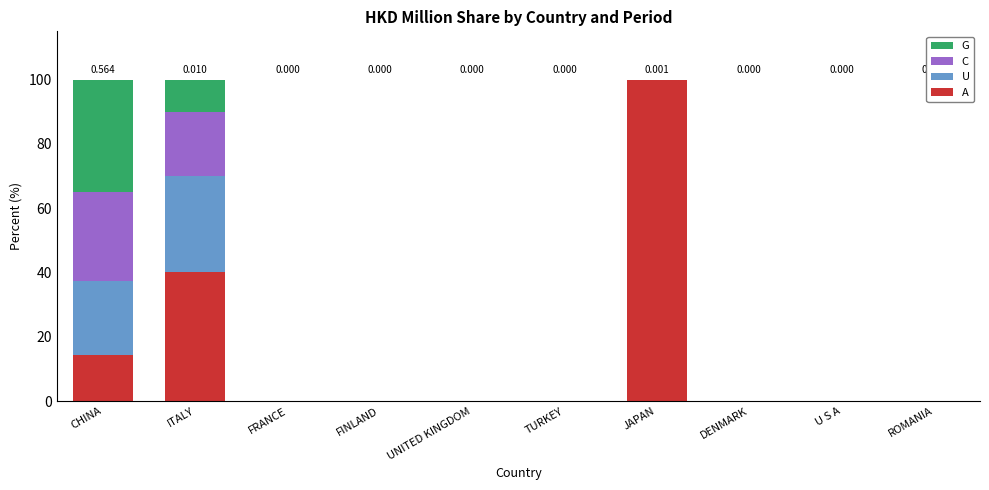

Between ITALY and ROMANIA, which series saw the biggest shift?

A